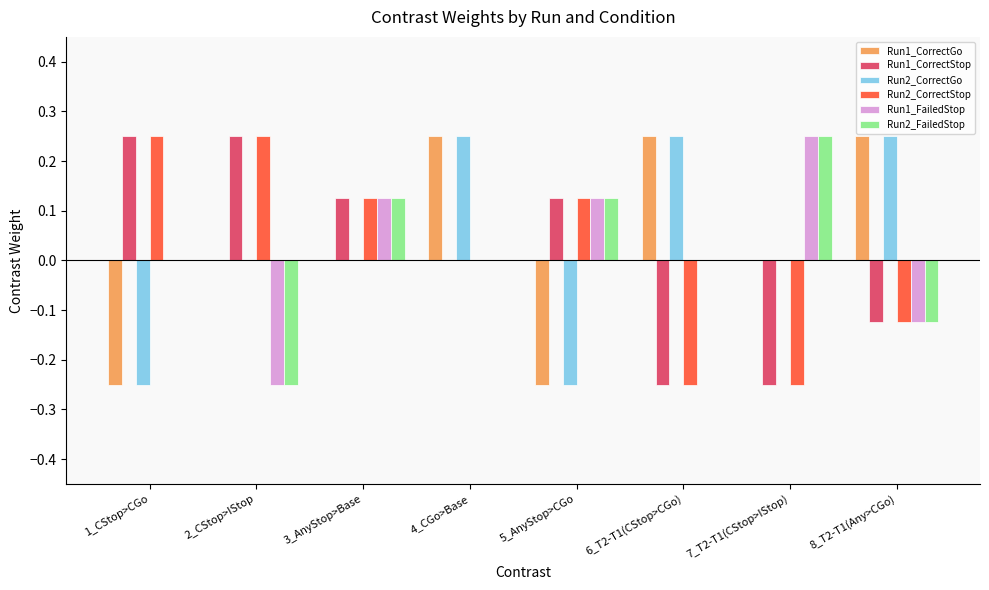

Is the value of Run1_FailedStop at 8_T2-T1(Any>CGo) greater than the value of Run1_CorrectStop at 6_T2-T1(CStop>CGo)?

Yes